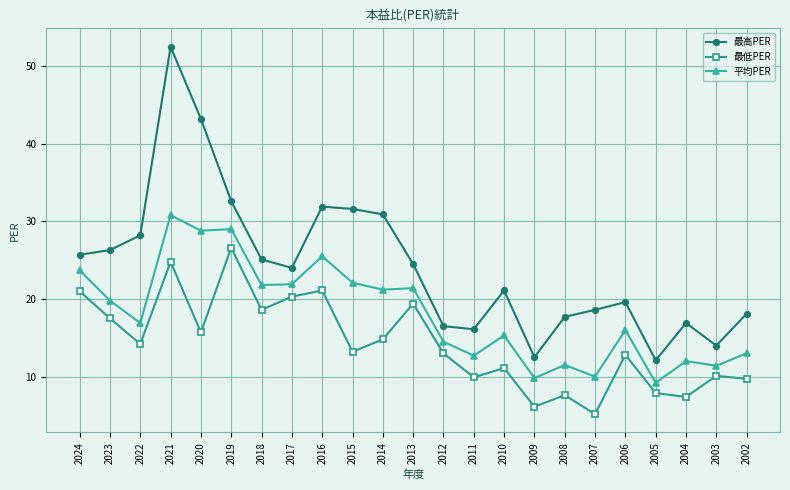

True or false: 平均PER and 最低PER intersect in this chart.

False